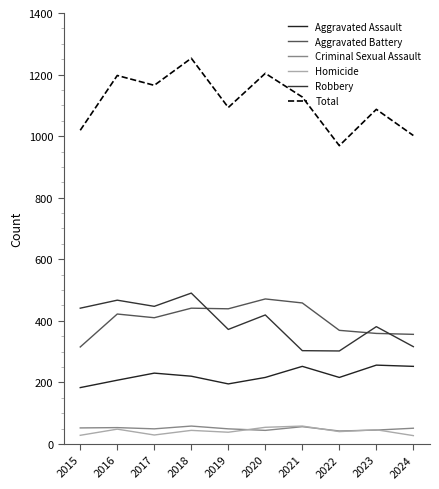

The Homicide series shows 48 at 2016. True or false?

True